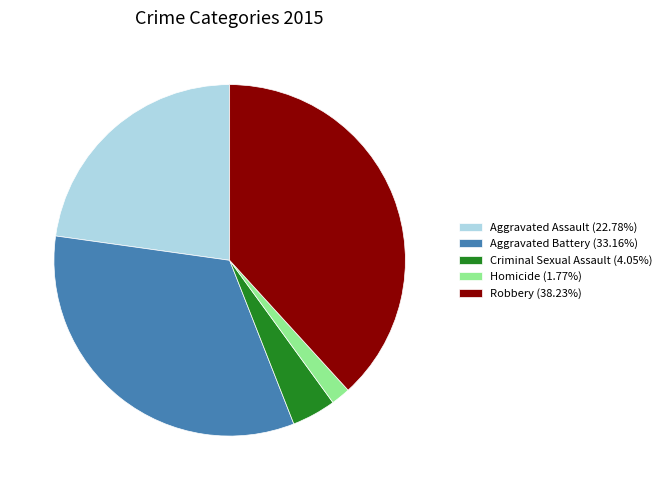

Do Criminal Sexual Assault (4.05%) and Aggravated Assault (22.78%) together represent more than half of the pie?

No